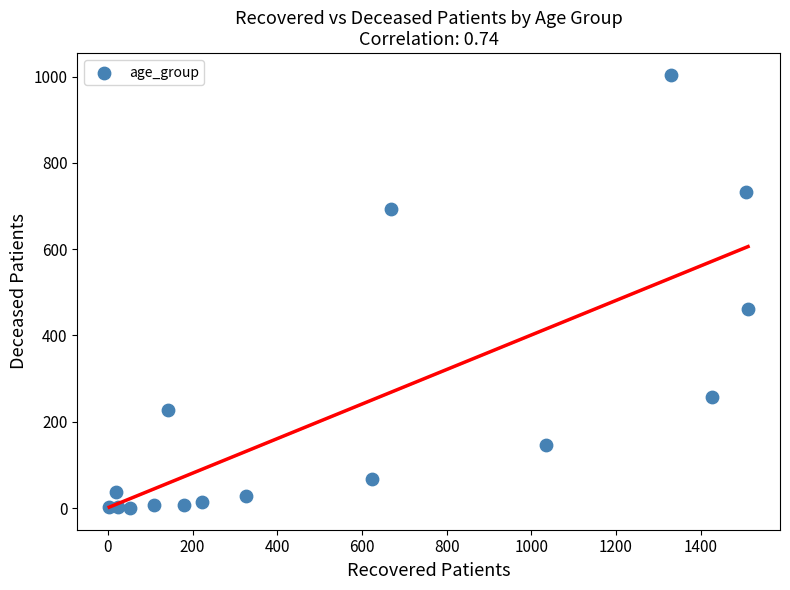

What Y value in the scatter plot is closest to 502?

461